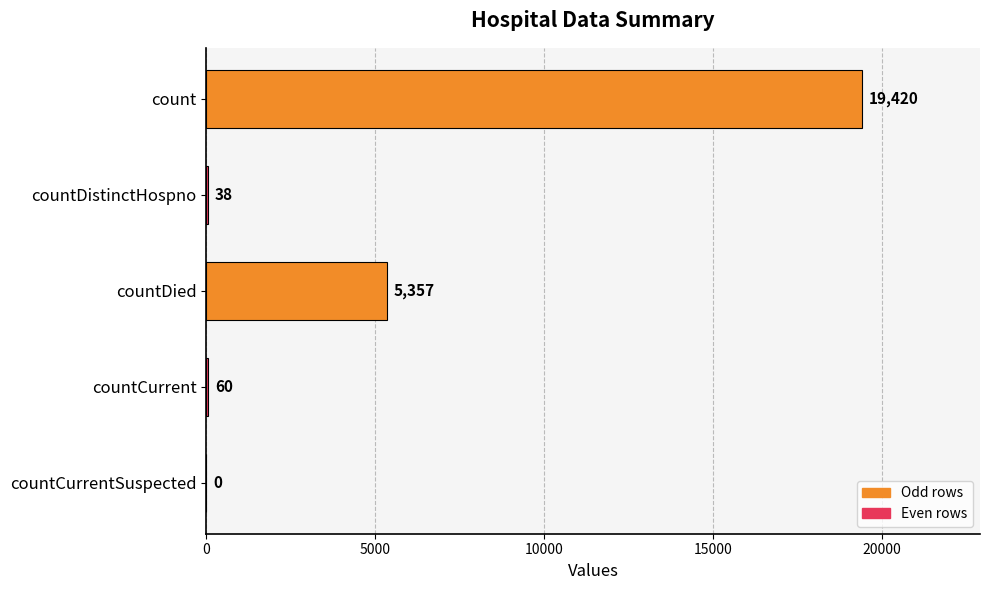

What is the average value?

4975